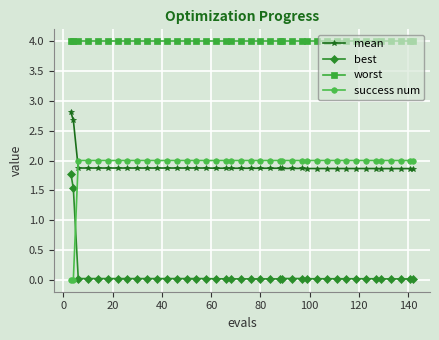

What is the value of the mean point at the 13th from the left?

1.9